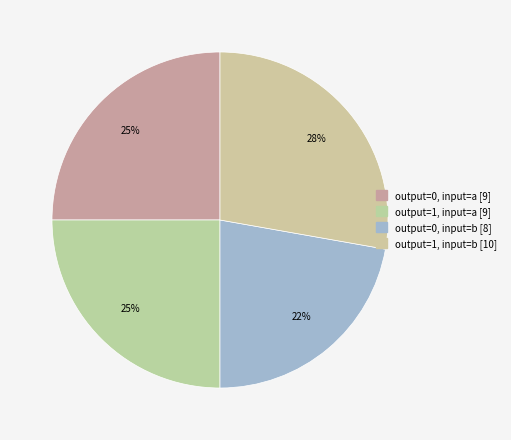

Count the number of slices in the pie.

4